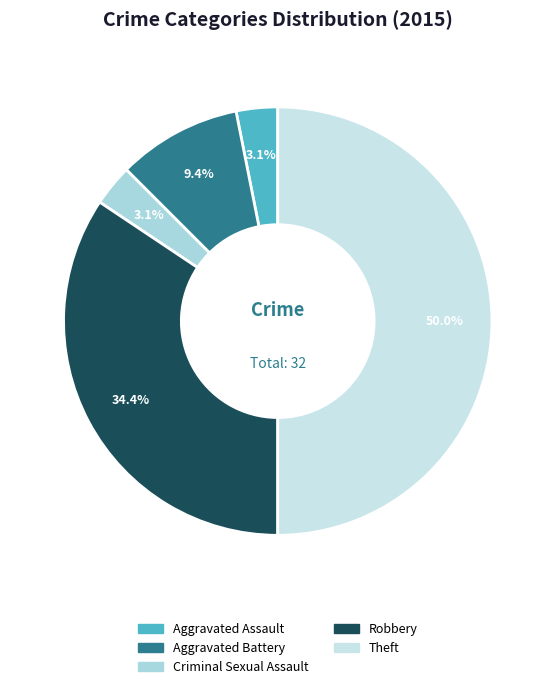

Is there any slice that represents more than half of the pie?

No